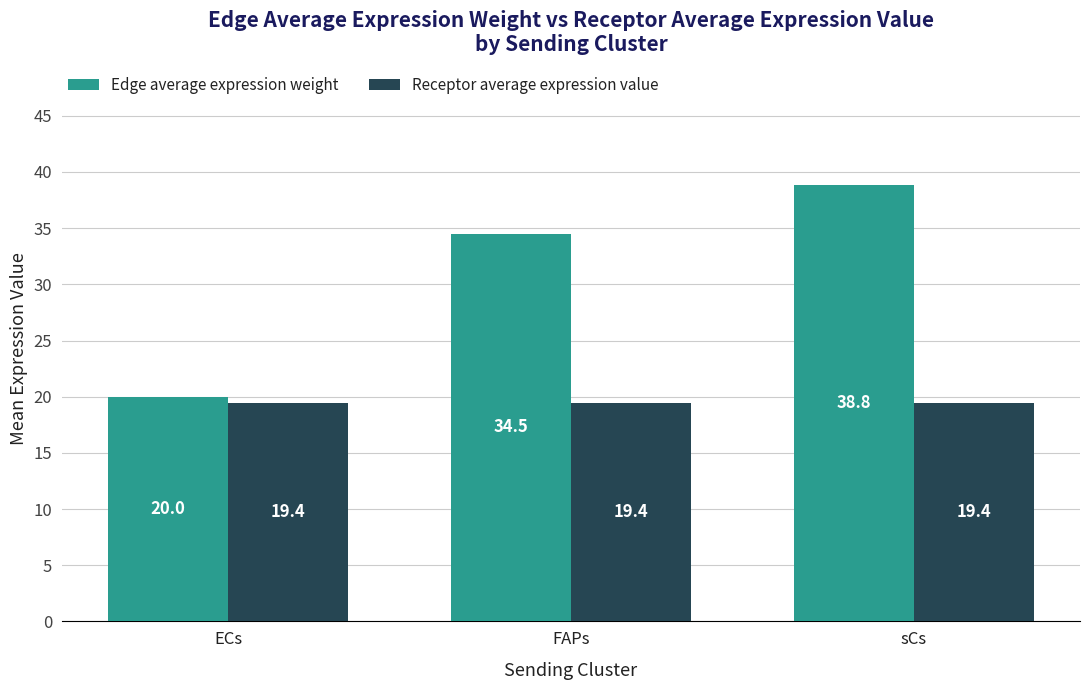

What are all the series names shown in the legend?

Edge average expression weight, Receptor average expression value